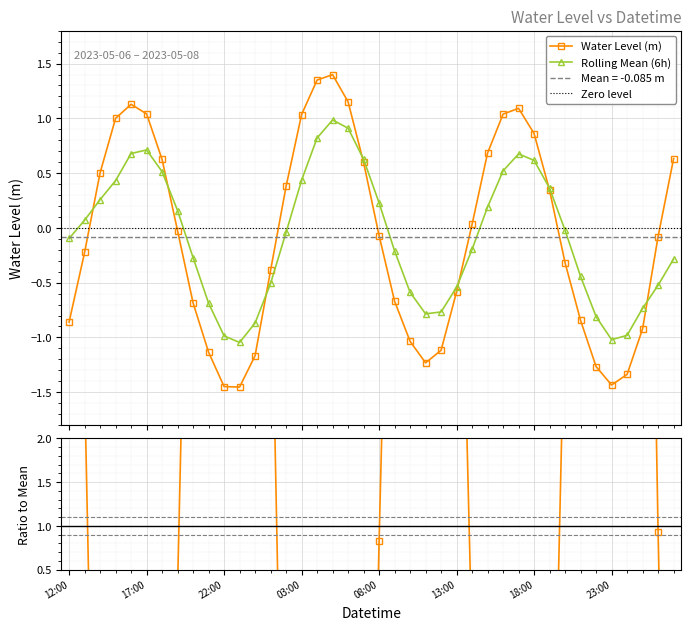

What is the label of the 9th point from the left?

2023-05-06 20:00